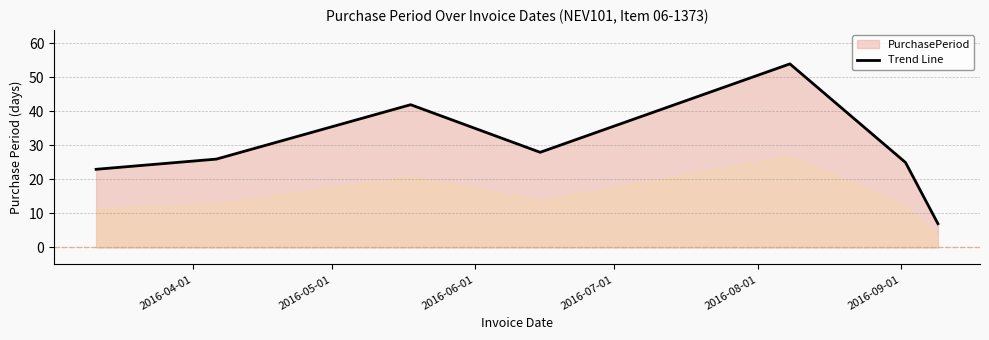

What is the maximum value shown in the chart?

54